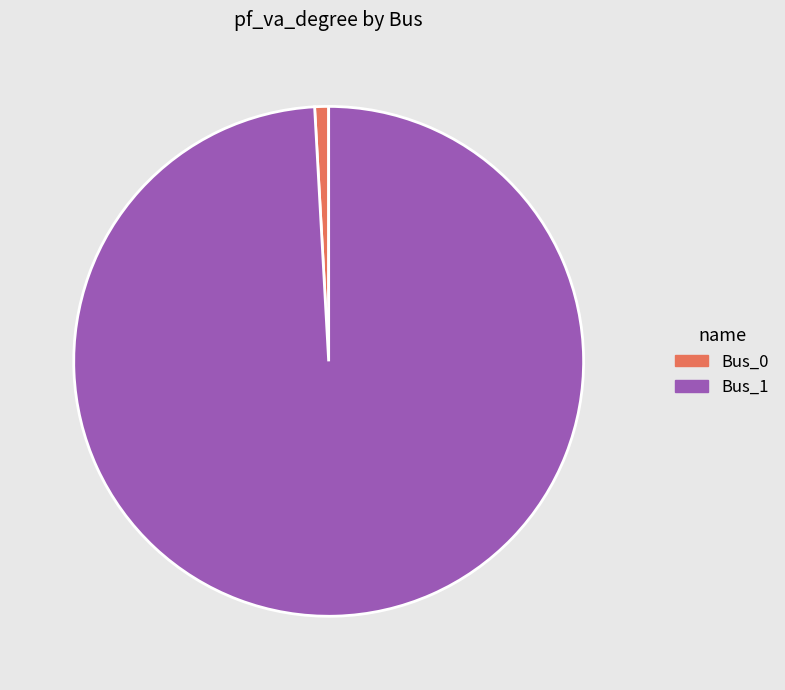

Between Bus_1 and Bus_0, which is larger?

Bus_1